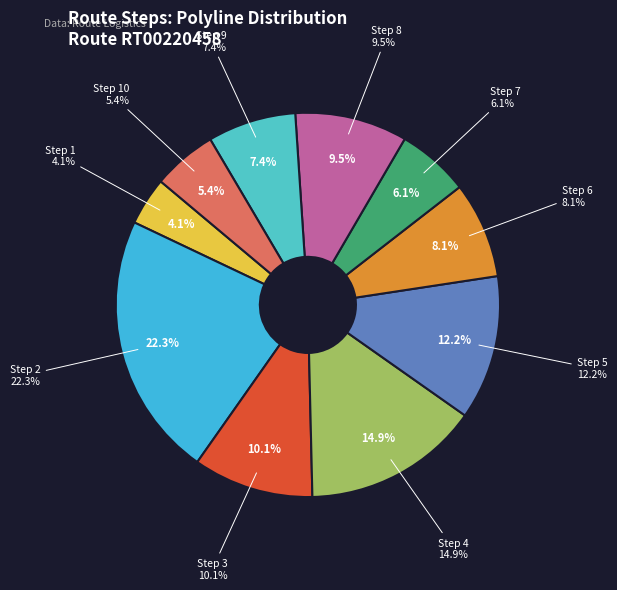

Is it true that 4 is 4% of the pie?

True